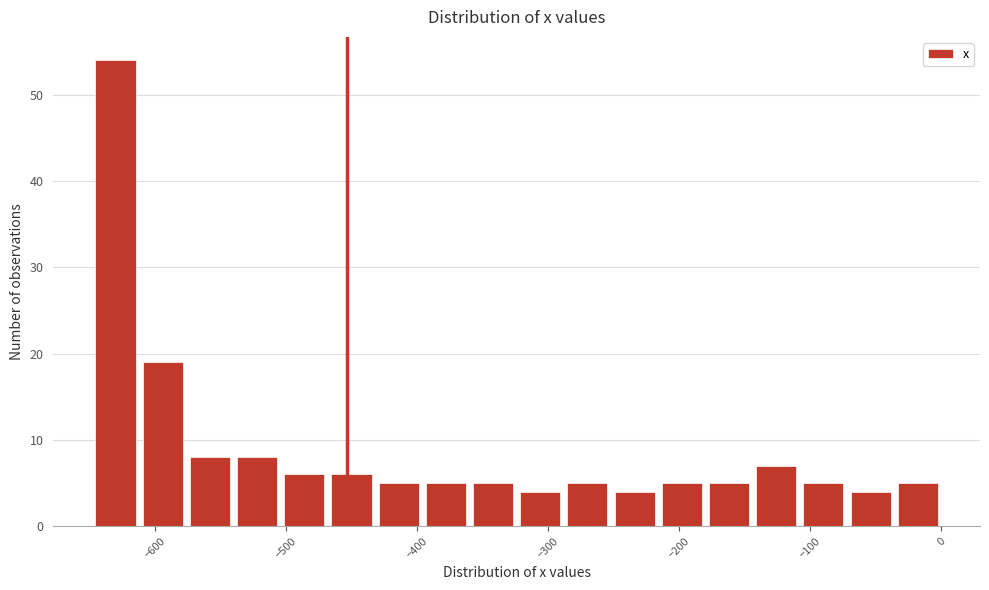

Around what value on the x-axis is the tallest bar? Give the approximate position of its centre, as read against the axis.

-630